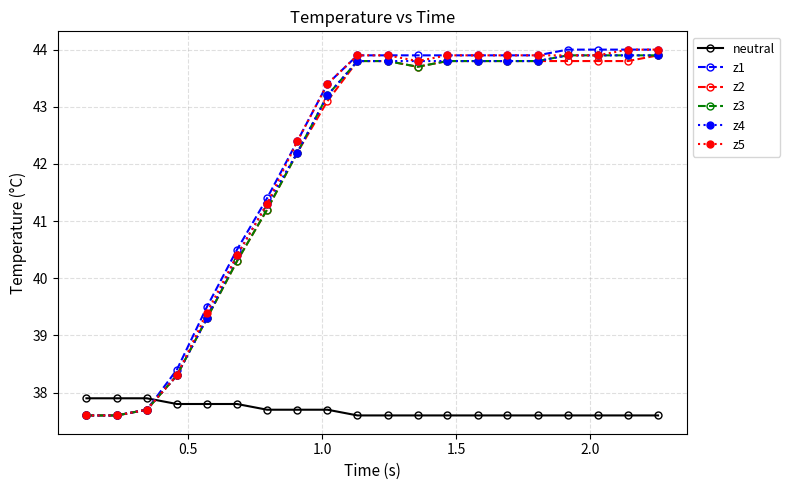

What is the value of the z5 point at the 15th from the left?

43.9